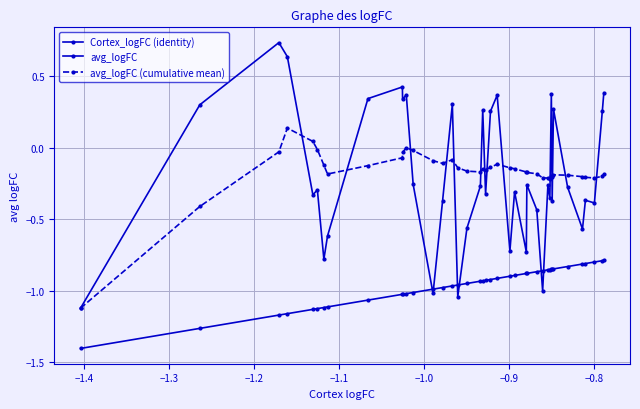

Which series has the largest range (max minus min)?

avg_logFC